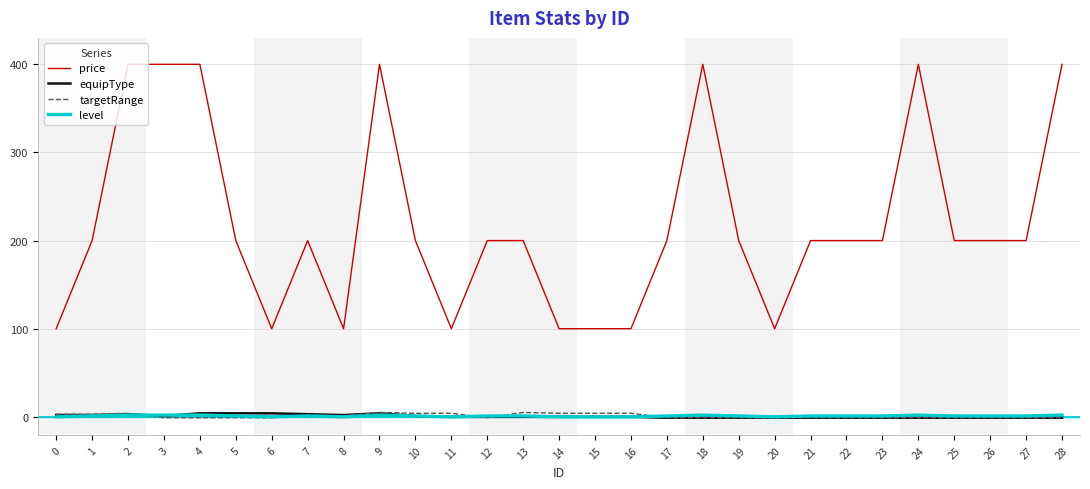

Which series has the largest total across all categories?

price